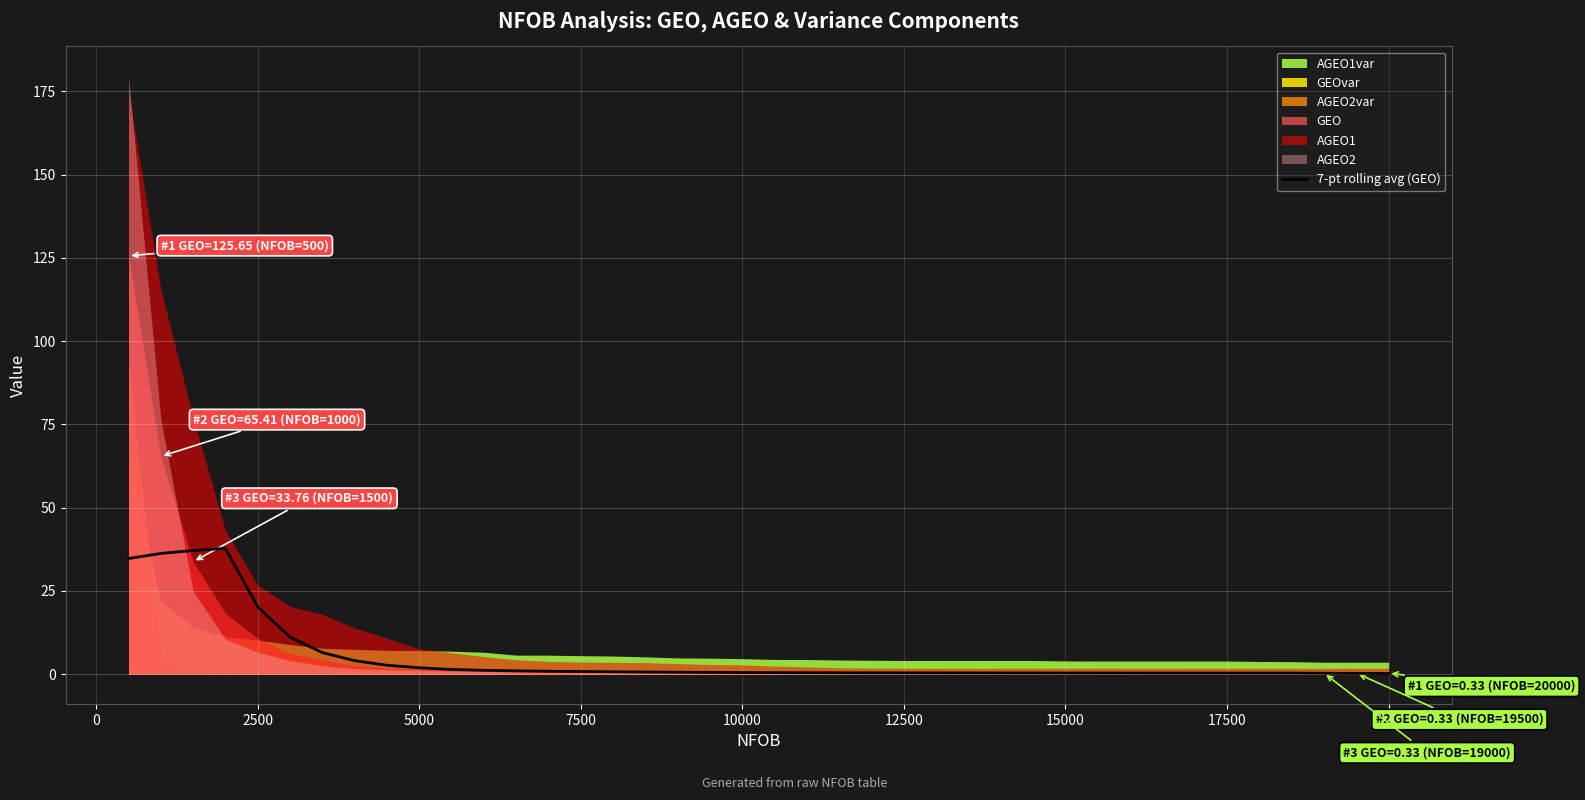

Does the chart display data point markers on the line(s)?

No